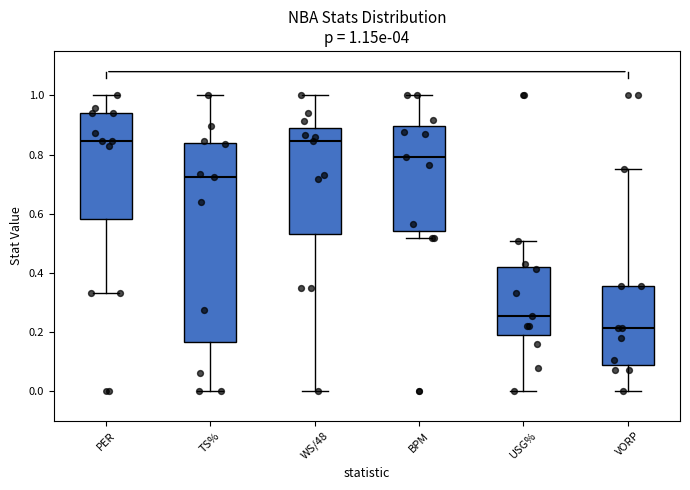

Comparing the boxes themselves (not the whiskers), which one is the tallest?

TS%